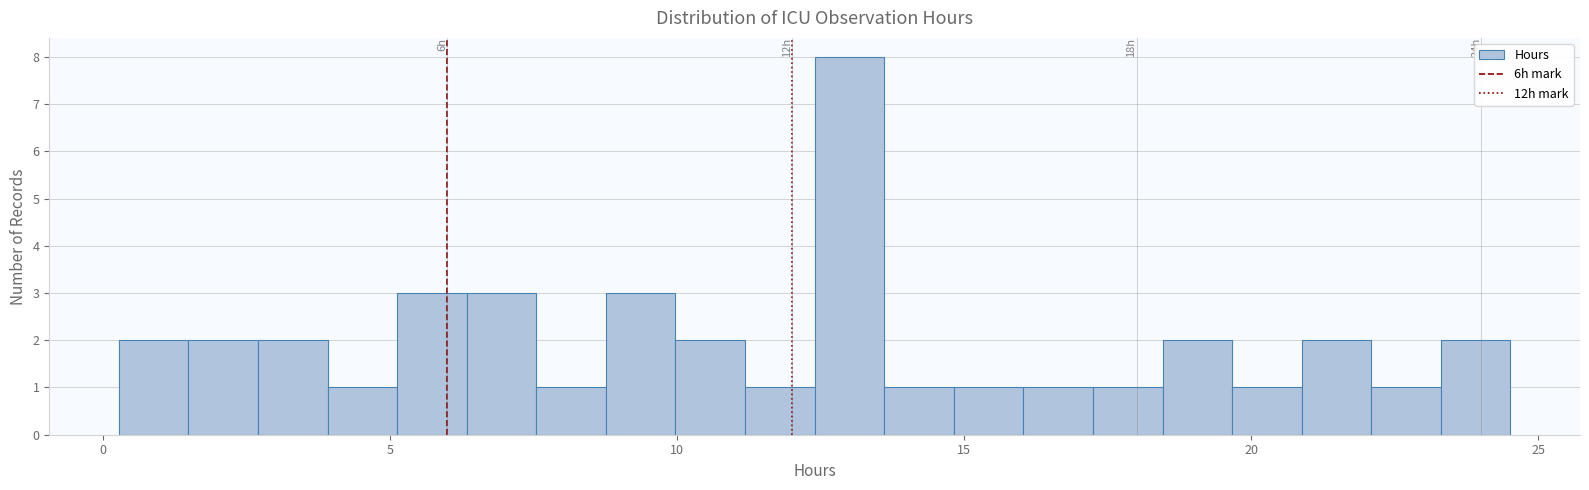

Around what value on the x-axis is the tallest bar? Give the approximate position of its centre, as read against the axis.

13.0